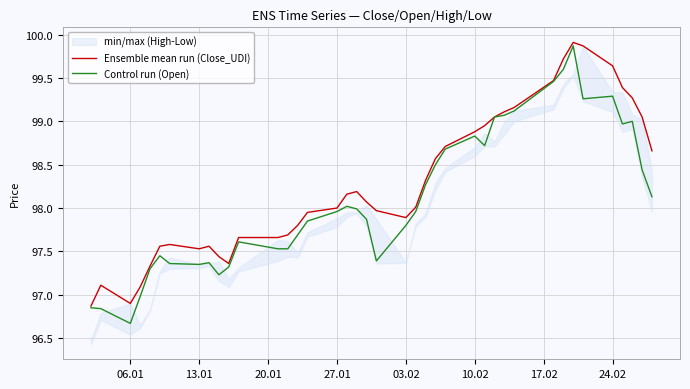

In Control run (Open), how many points are higher than both neighbors (excluding endpoints)?

8